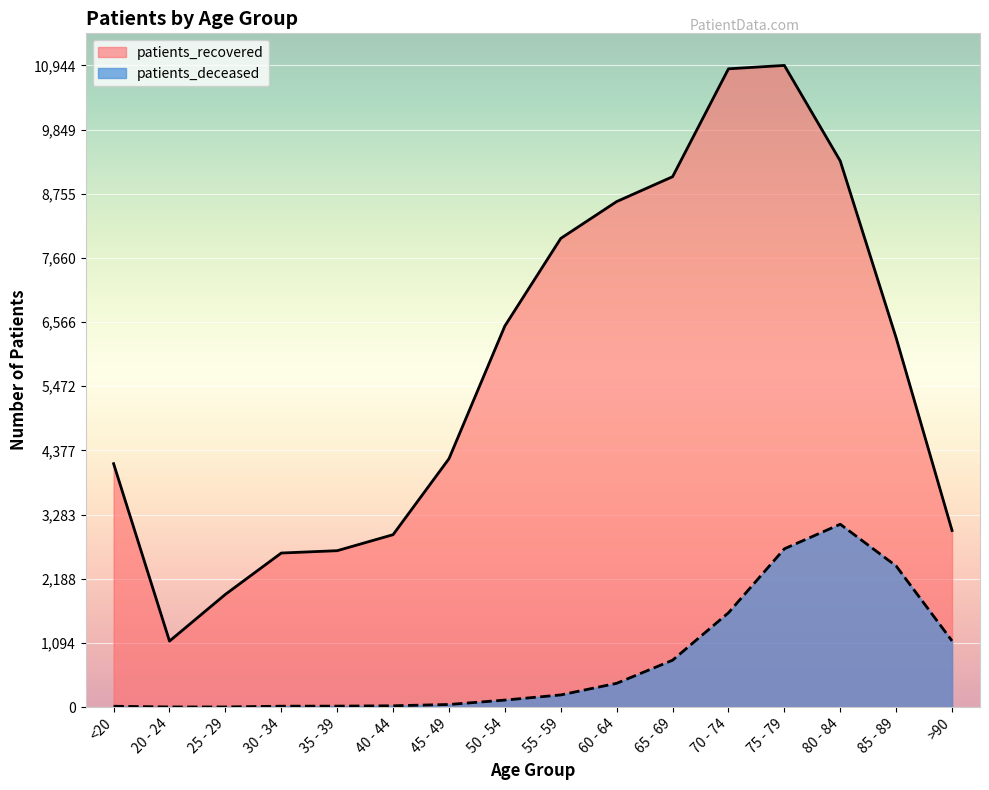

Rank the categories by patients_recovered value from highest to lowest.

75 - 79, 70 - 74, 80 - 84, 65 - 69, 60 - 64, 55 - 59, 50 - 54, 85 - 89, 45 - 49, <20, >90, 40 - 44, 35 - 39, 30 - 34, 25 - 29, 20 - 24